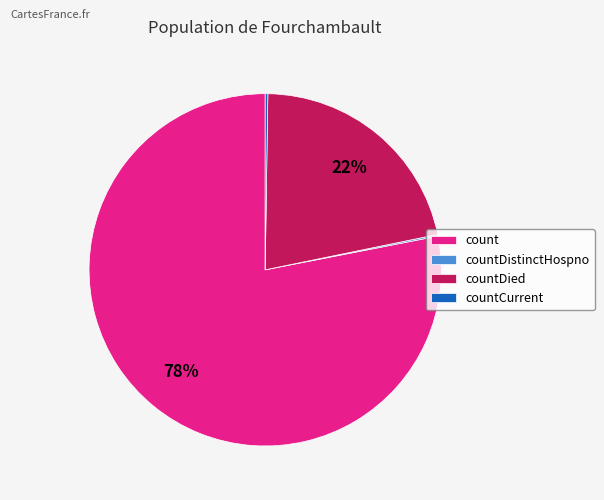

What is the largest slice in the pie chart?

count